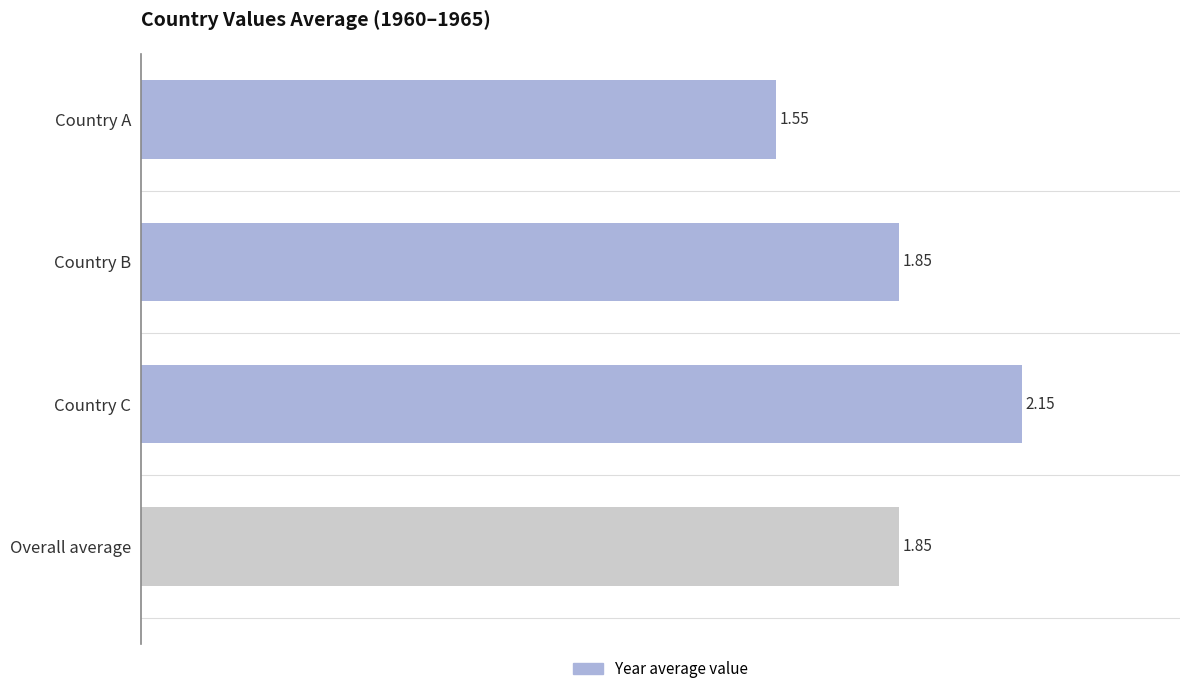

What is the difference between the values at Country A and Country C?

0.6